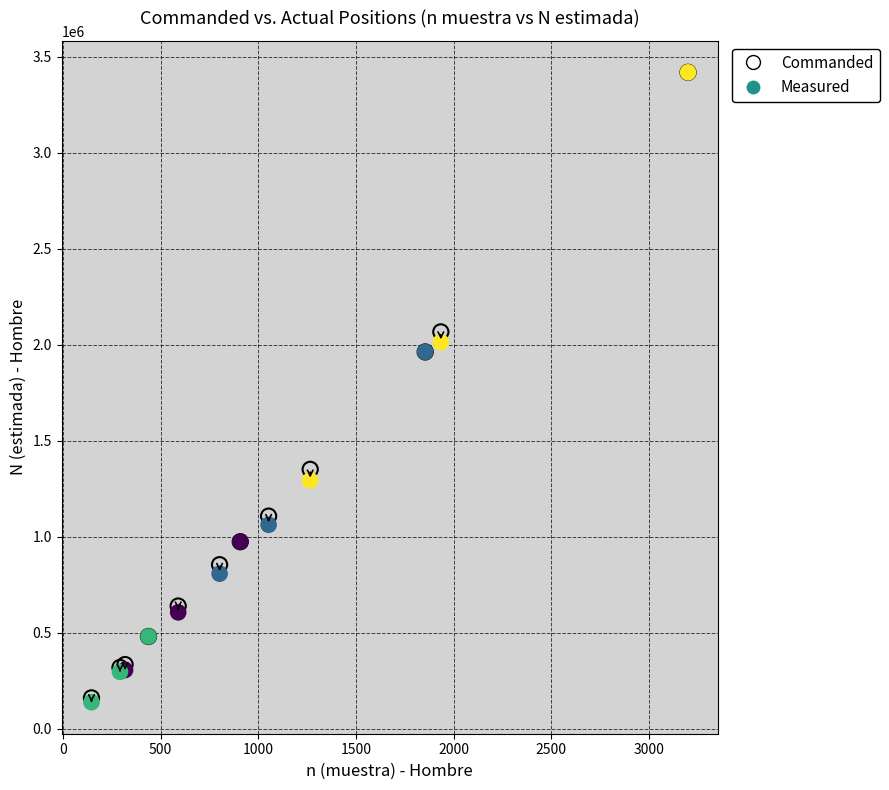

What are all the series names shown in the legend?

Commanded, Measured